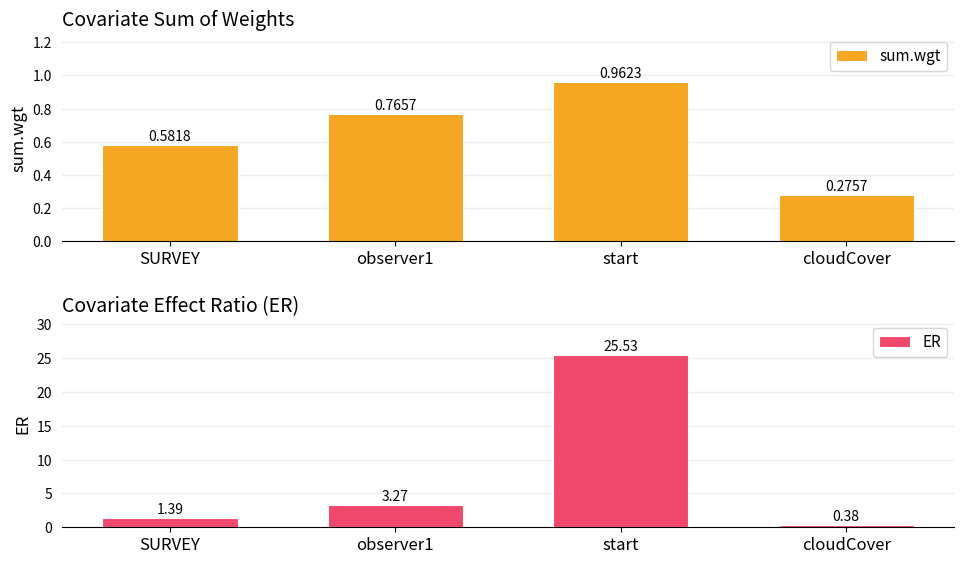

What is the difference between the ER values at observer1 and cloudCover?

2.9